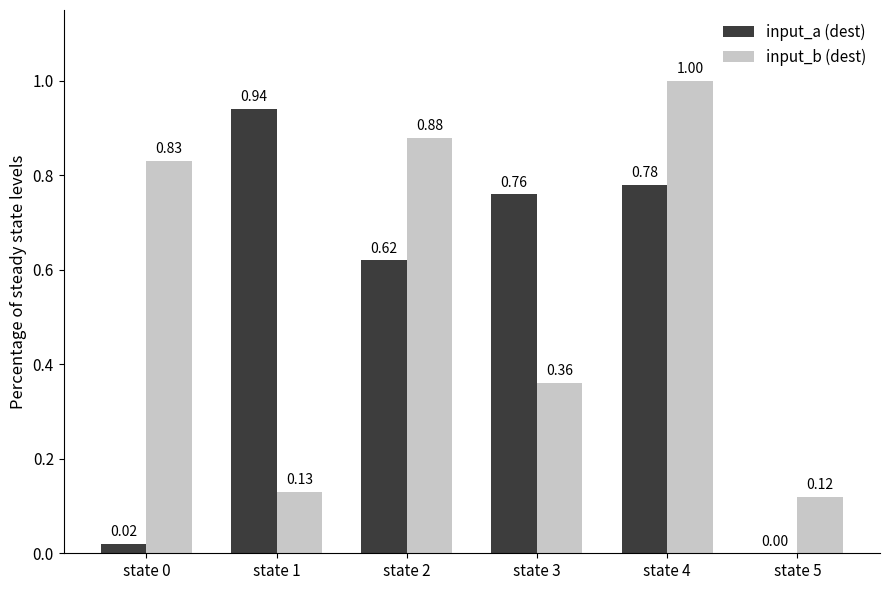

What is the sum of the input_a (dest) values at state 4 and state 1?

1.7